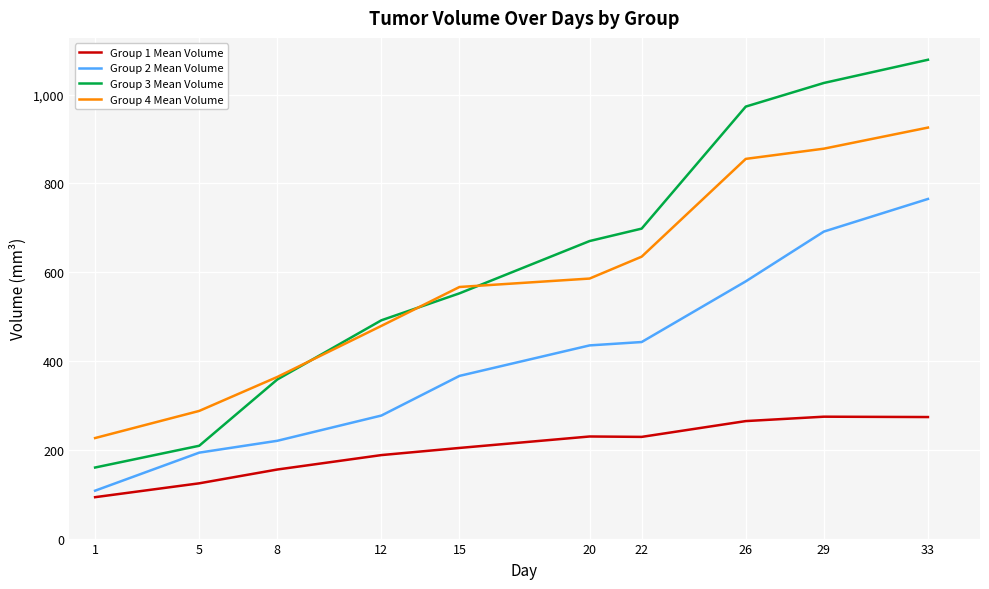

What is the minimum value shown in the chart?

93.3